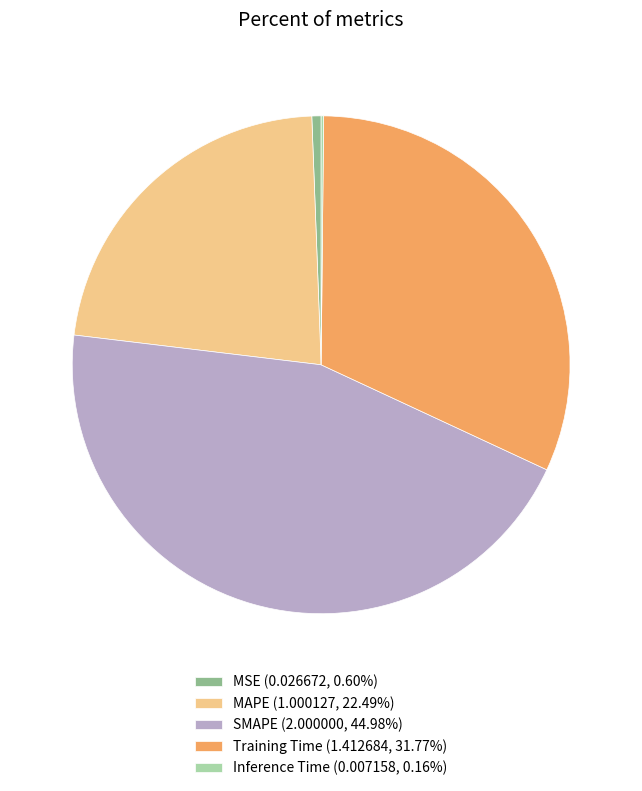

Is there any slice that represents more than half of the pie?

No